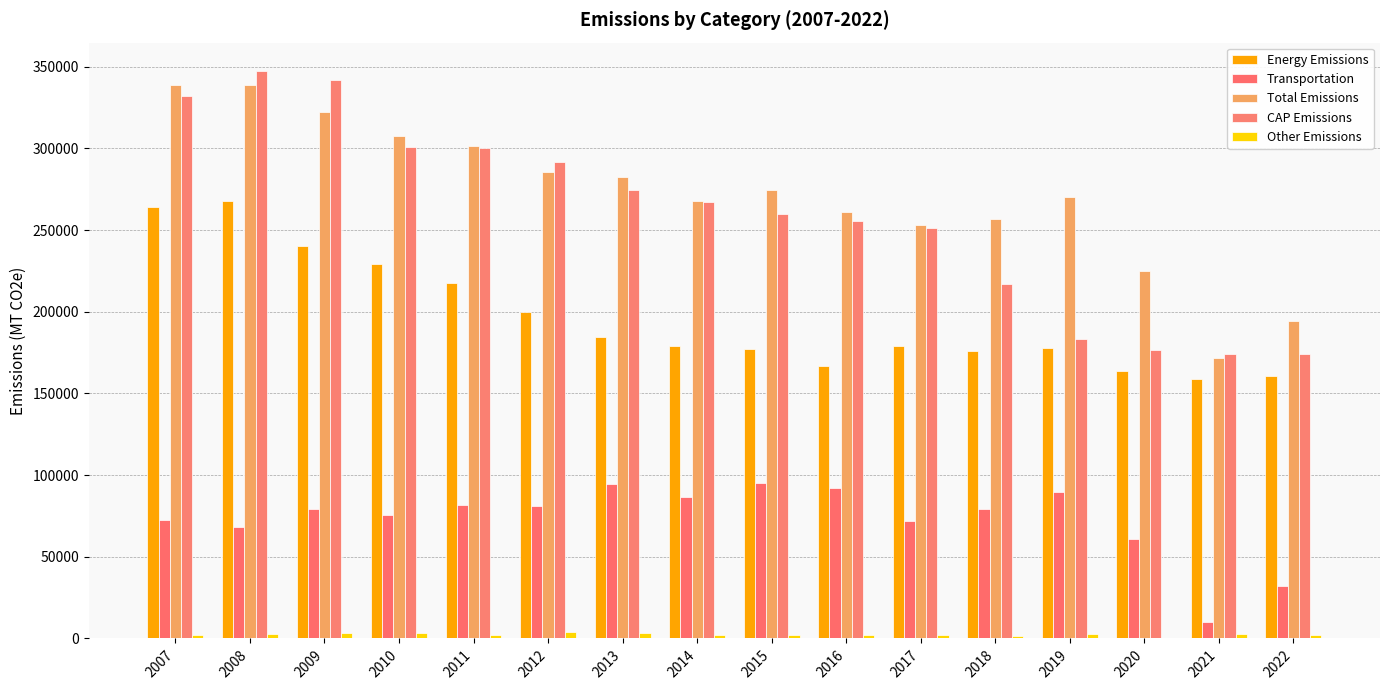

The Total Emissions series shows 153492.6 at 2011. True or false?

False